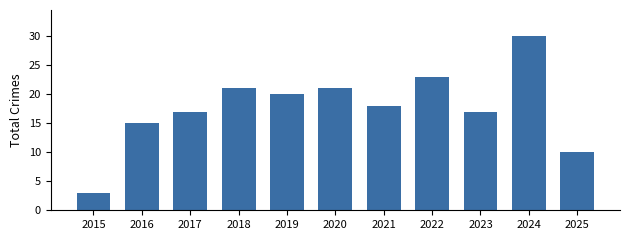

Reading left to right, transcribe all the data shown in this chart.

2015=3	2016=15	2017=17	2018=21	2019=20	2020=21	2021=18	2022=23	2023=17	2024=30	2025=10